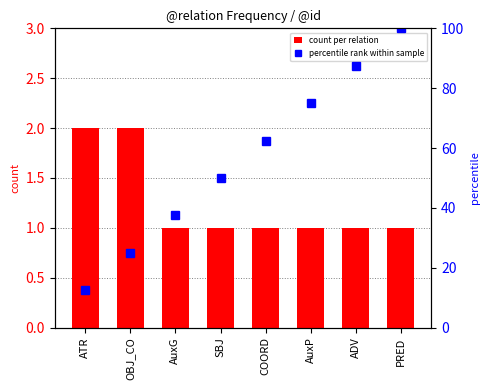

Count the number of categories in the chart.

8